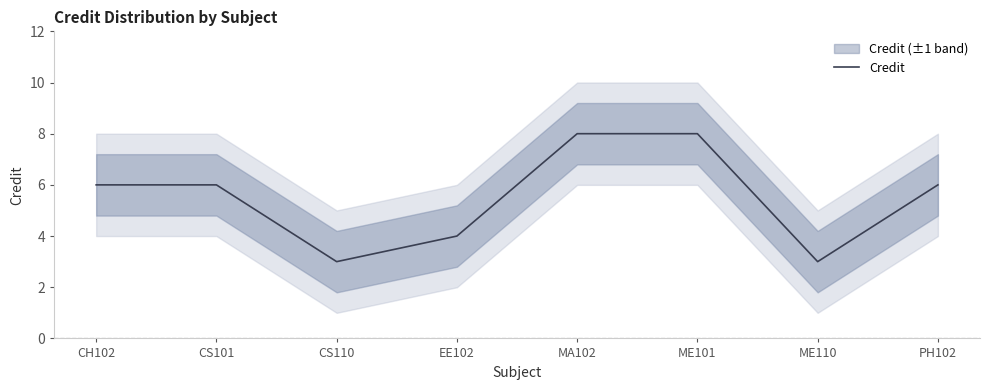

Which category has the highest value across all series?

MA102